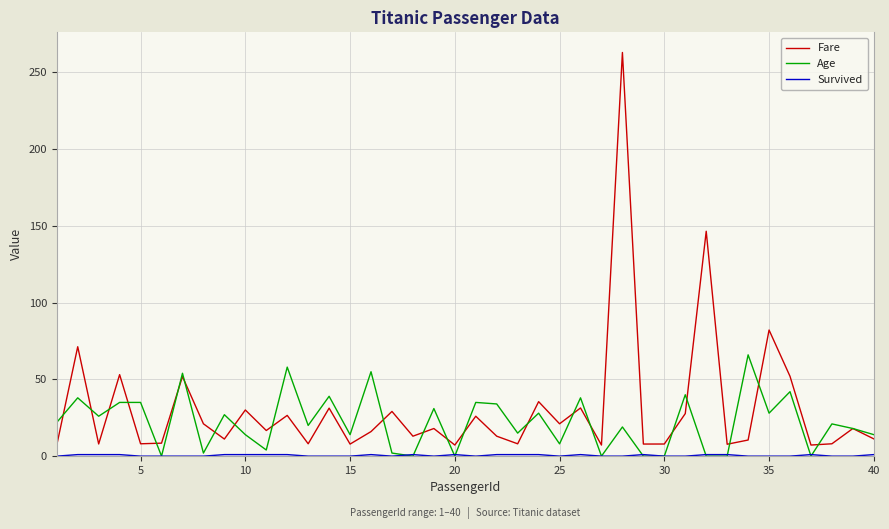

What is the highest value of the Age series?

66.0